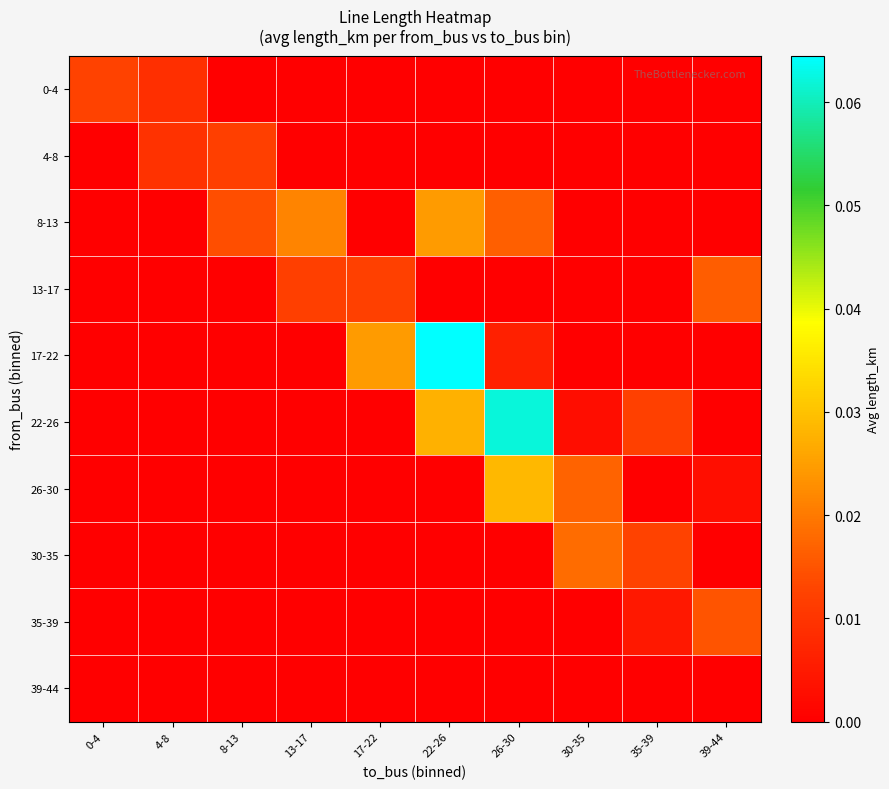

Which series has the largest total across all categories?

22-26